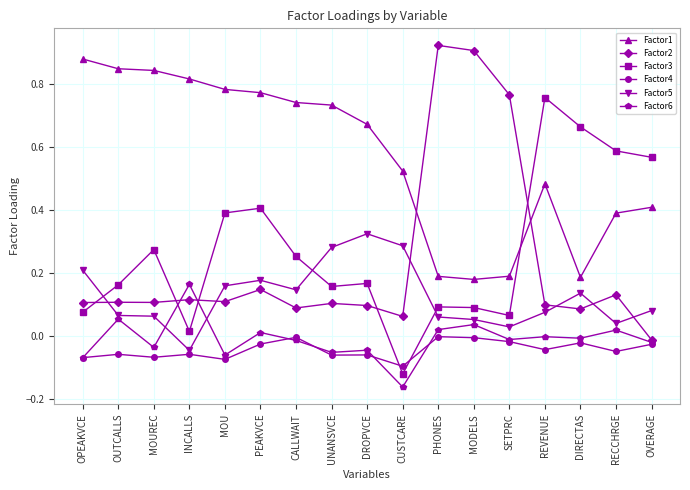

What position from the right is MODELS?

6